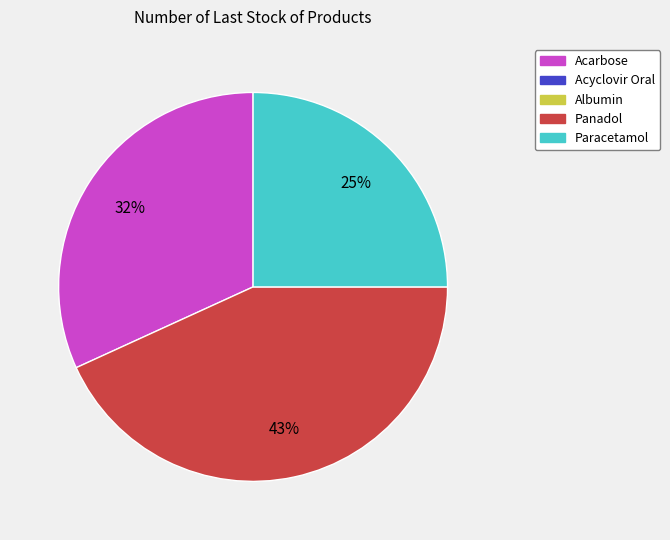

How many slices are in this pie chart?

3